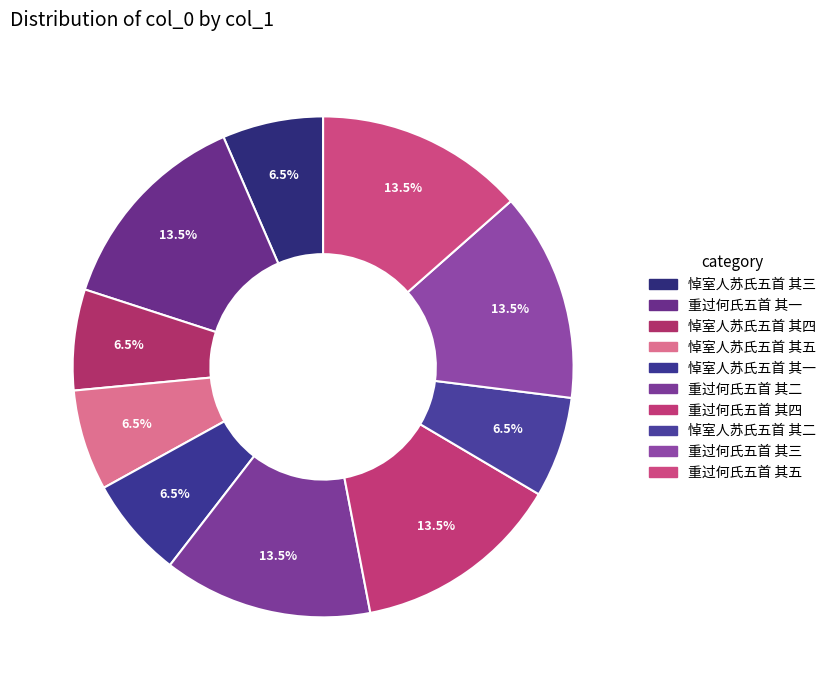

How many slices are in this pie chart?

10